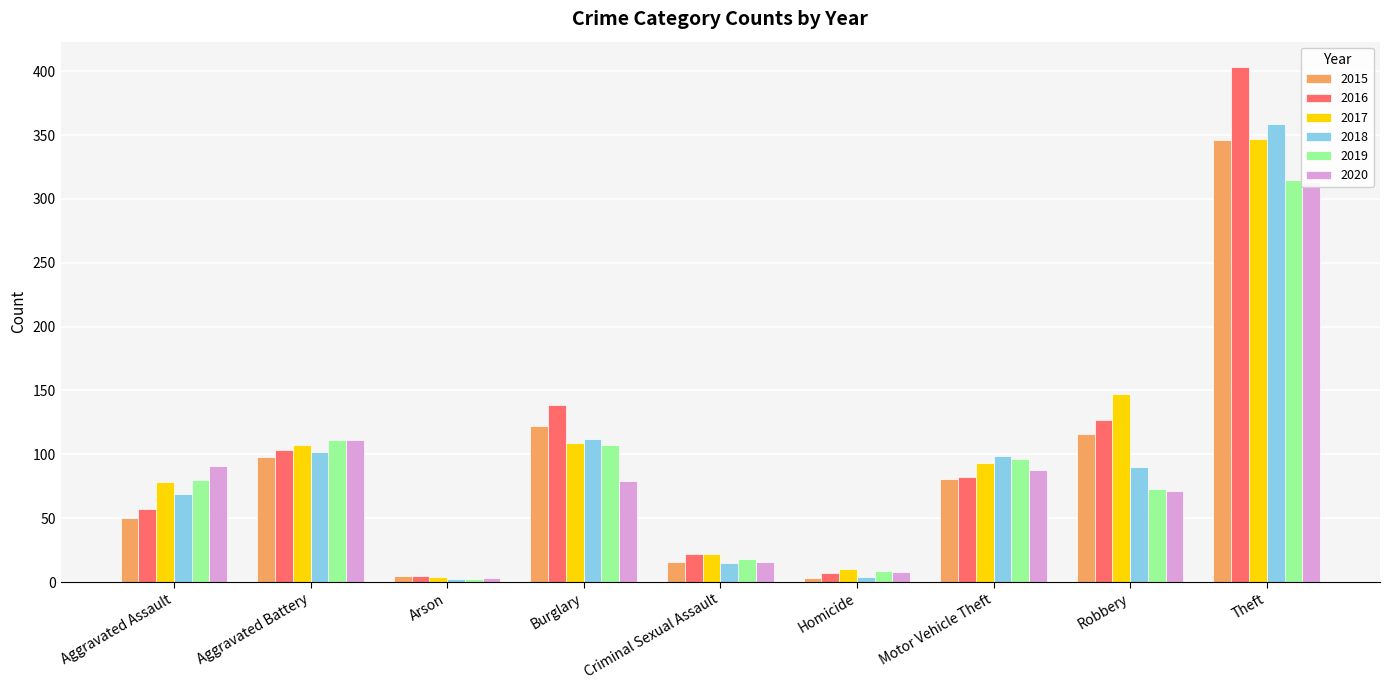

What position from the right is Arson?

7